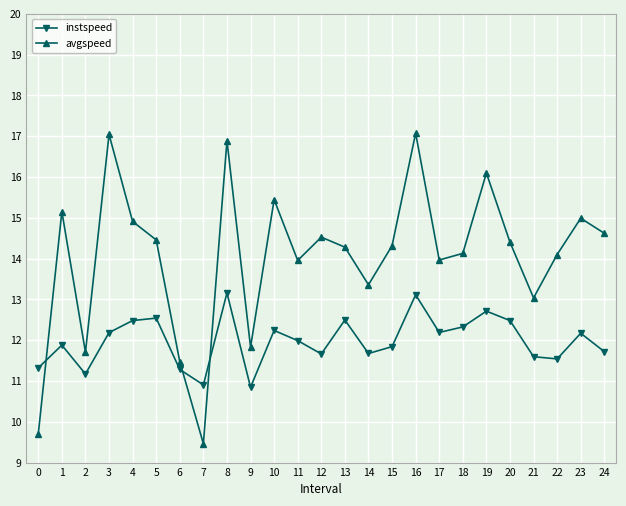

What is the average value of the avgspeed series?

14.0